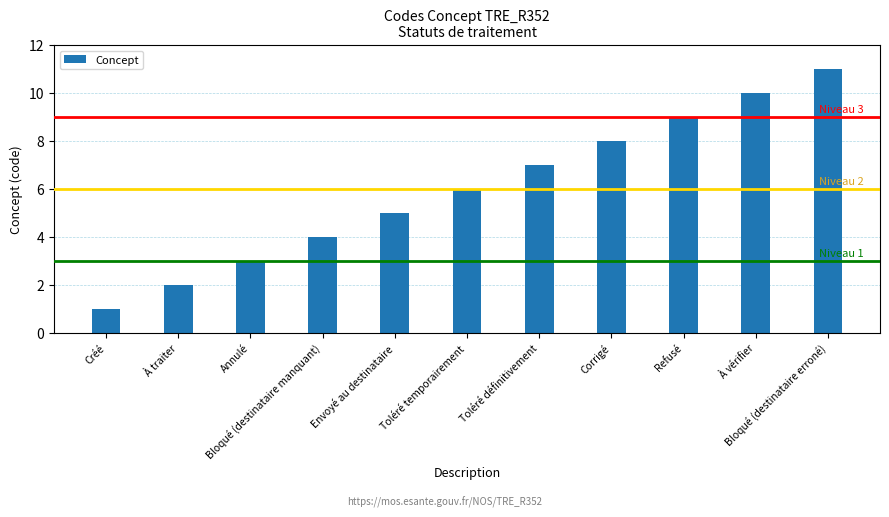

The value at Toléré temporairement is 2. True or false?

False